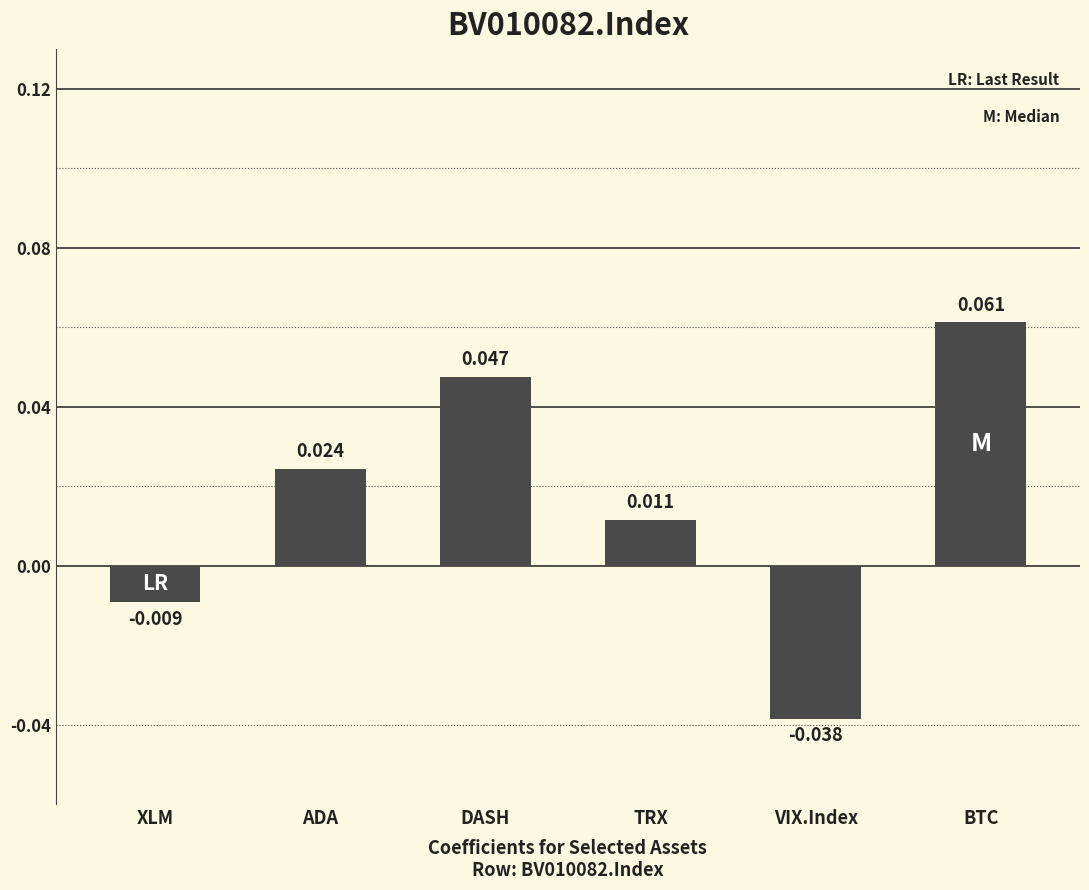

How many bars are there in total?

6